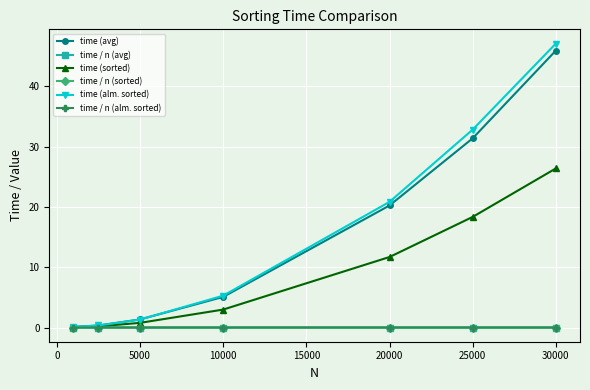

How many series are shown in this chart?

6